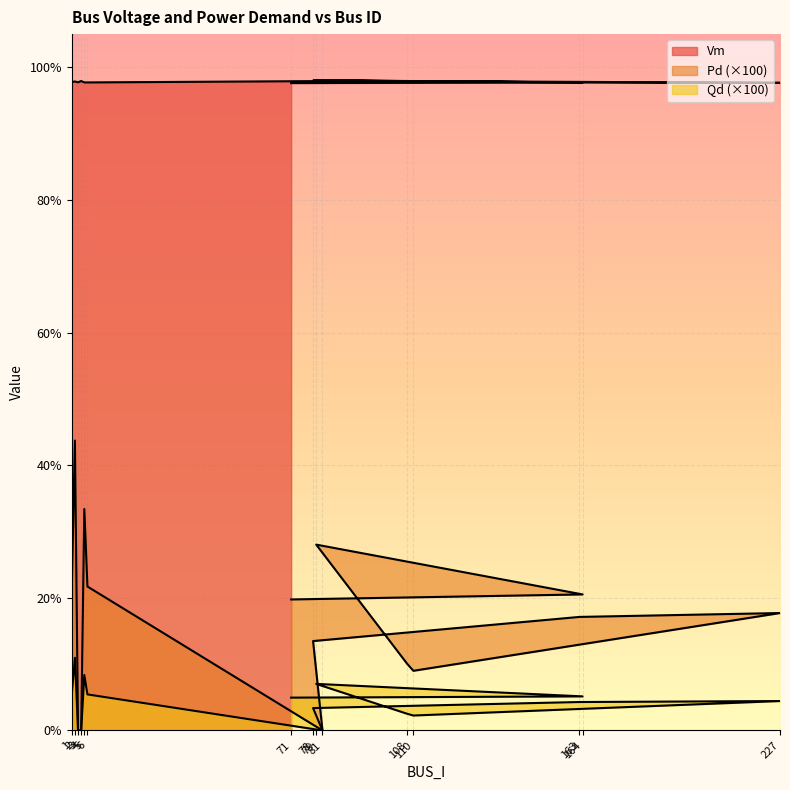

What position from the left is 3?

3